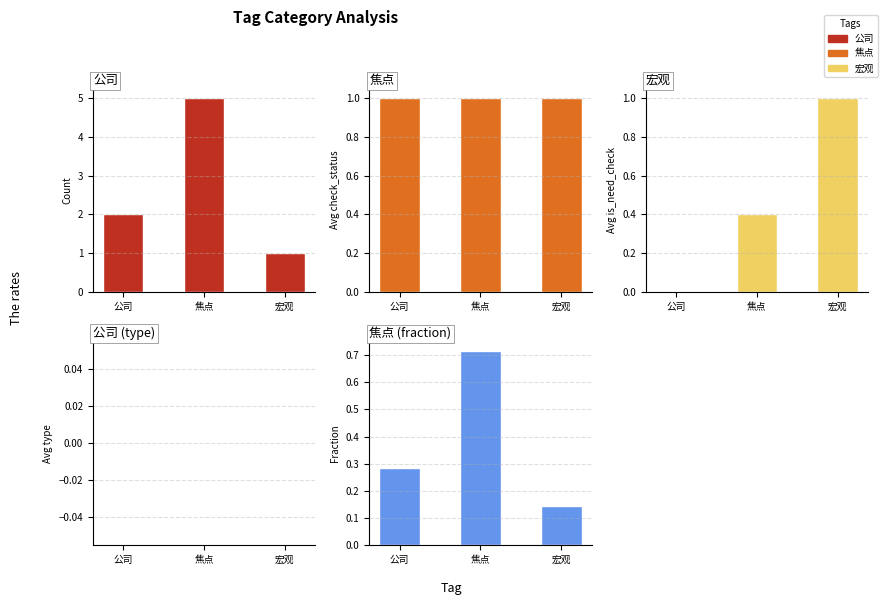

Count the 宏观 values in the range 0 to 1.

3